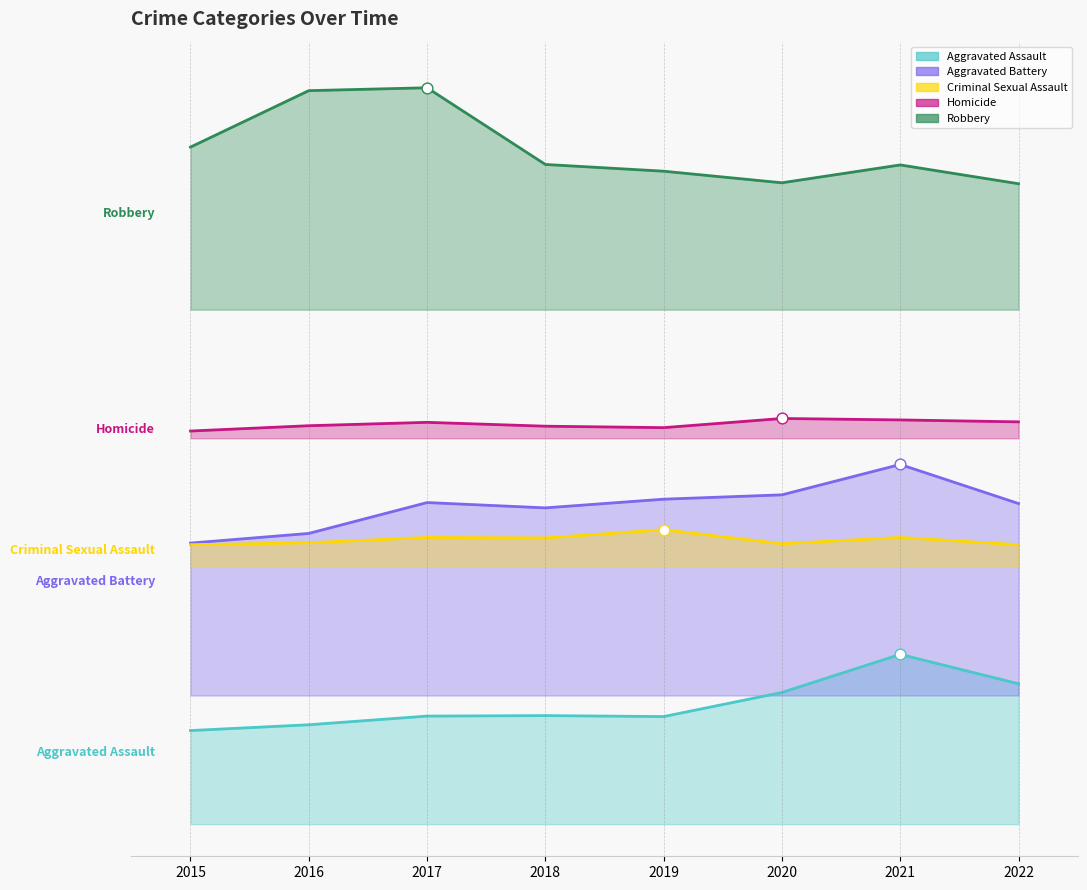

What are all the series names shown in the legend?

Aggravated Assault, Aggravated Battery, Criminal Sexual Assault, Homicide, Robbery